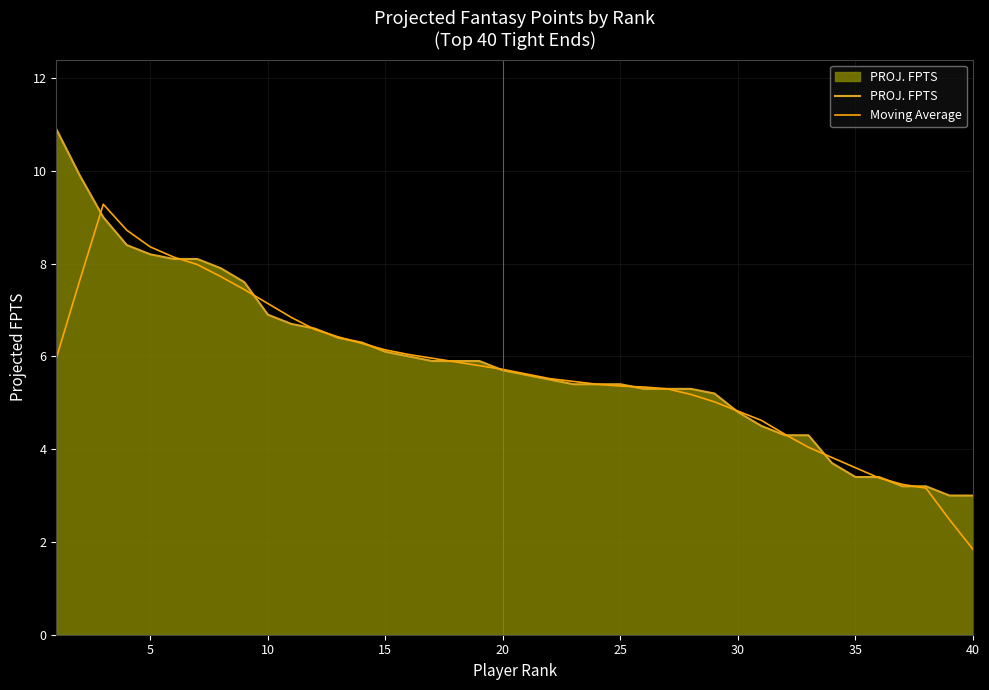

What is the lowest value of the PROJ. FPTS series?

3.0